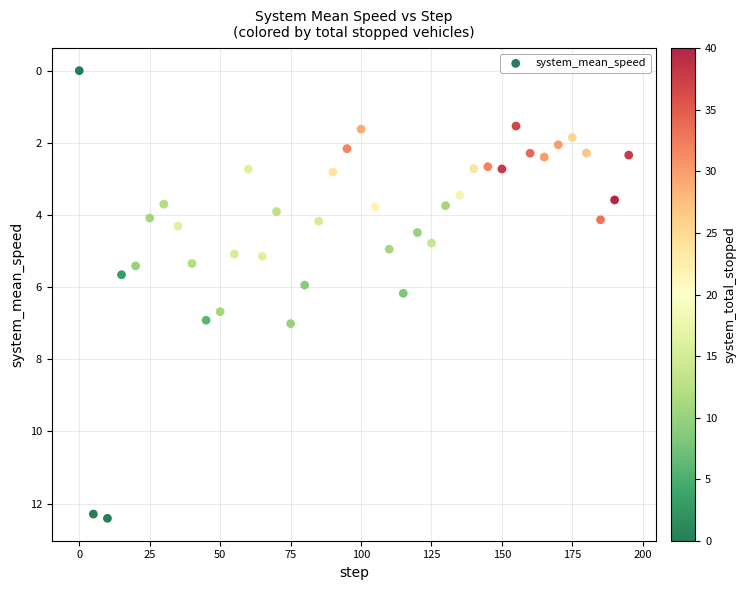

What is the range of X values (max minus min)?

195.0